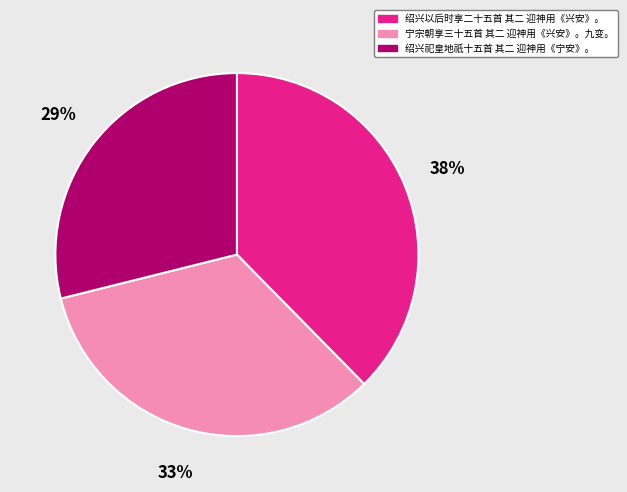

To the nearest percent, what portion does 绍兴以后时享二十五首 其二 迎神用《兴安》。 represent?

38%